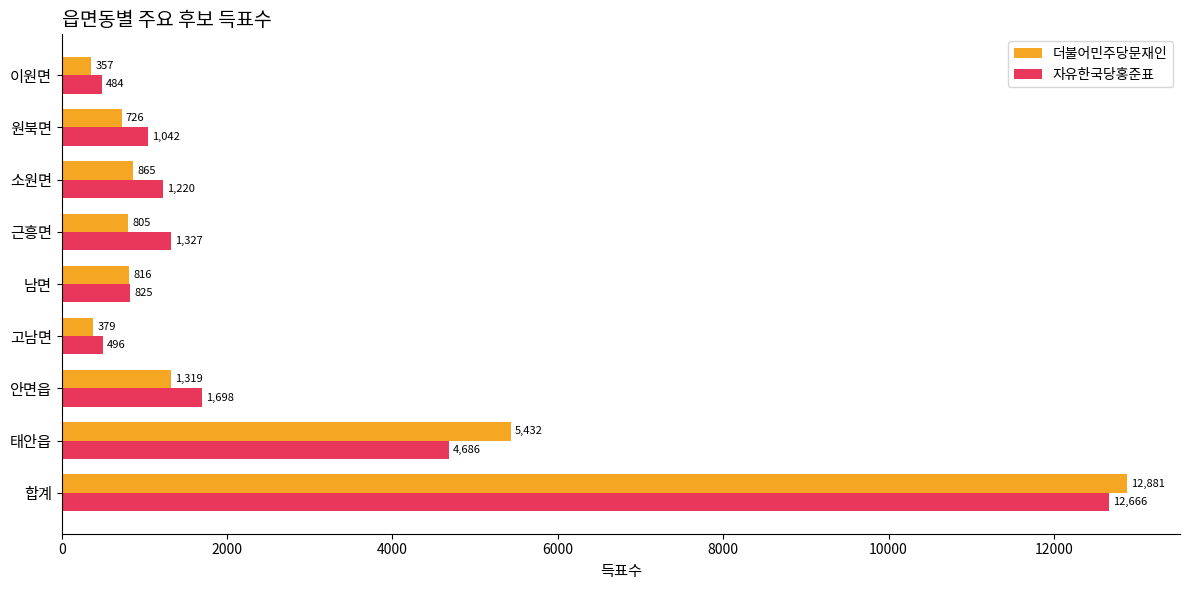

At which category does the chart reach its minimum across all series?

이원면